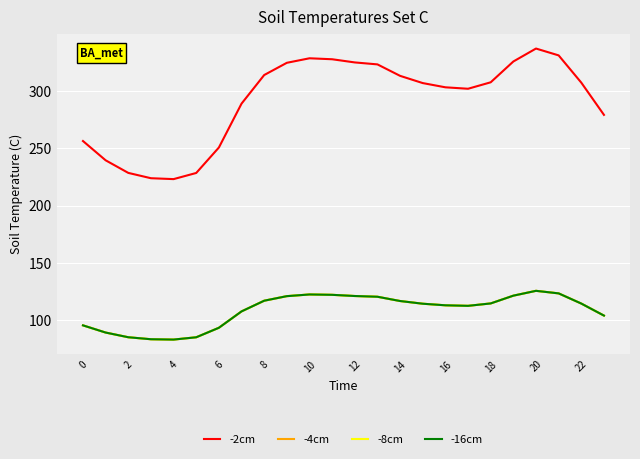

Does the chart display data point markers on the line(s)?

No